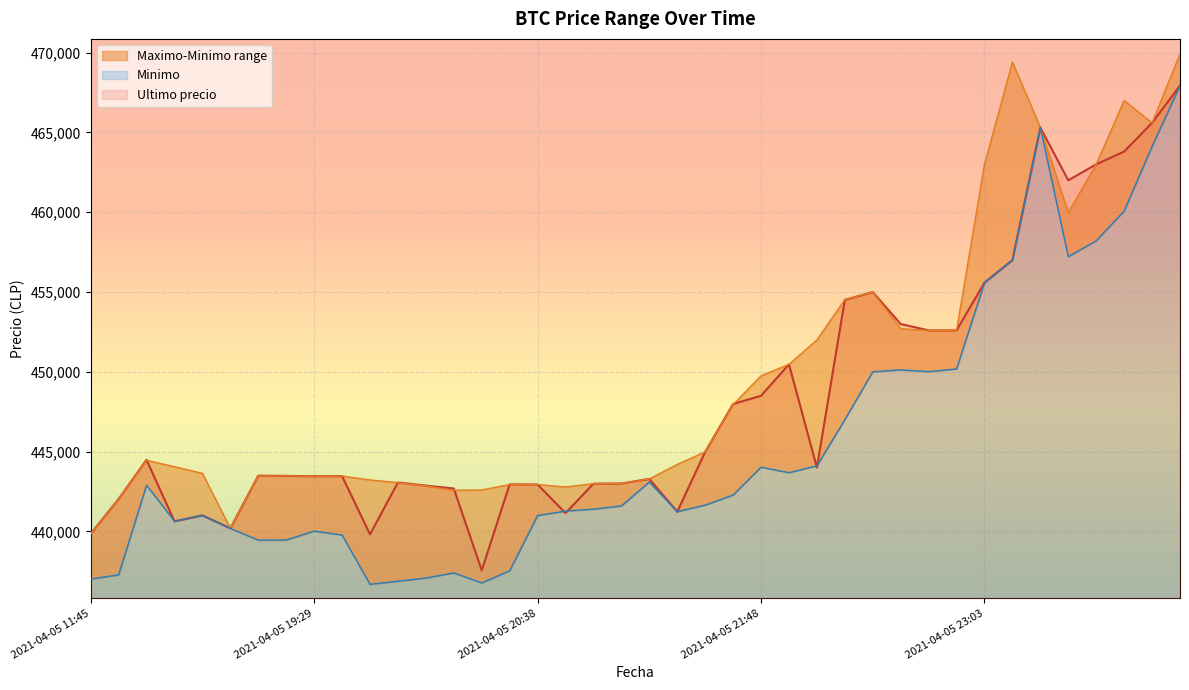

In Ultimo precio, how many points are higher than both neighbors (excluding endpoints)?

10